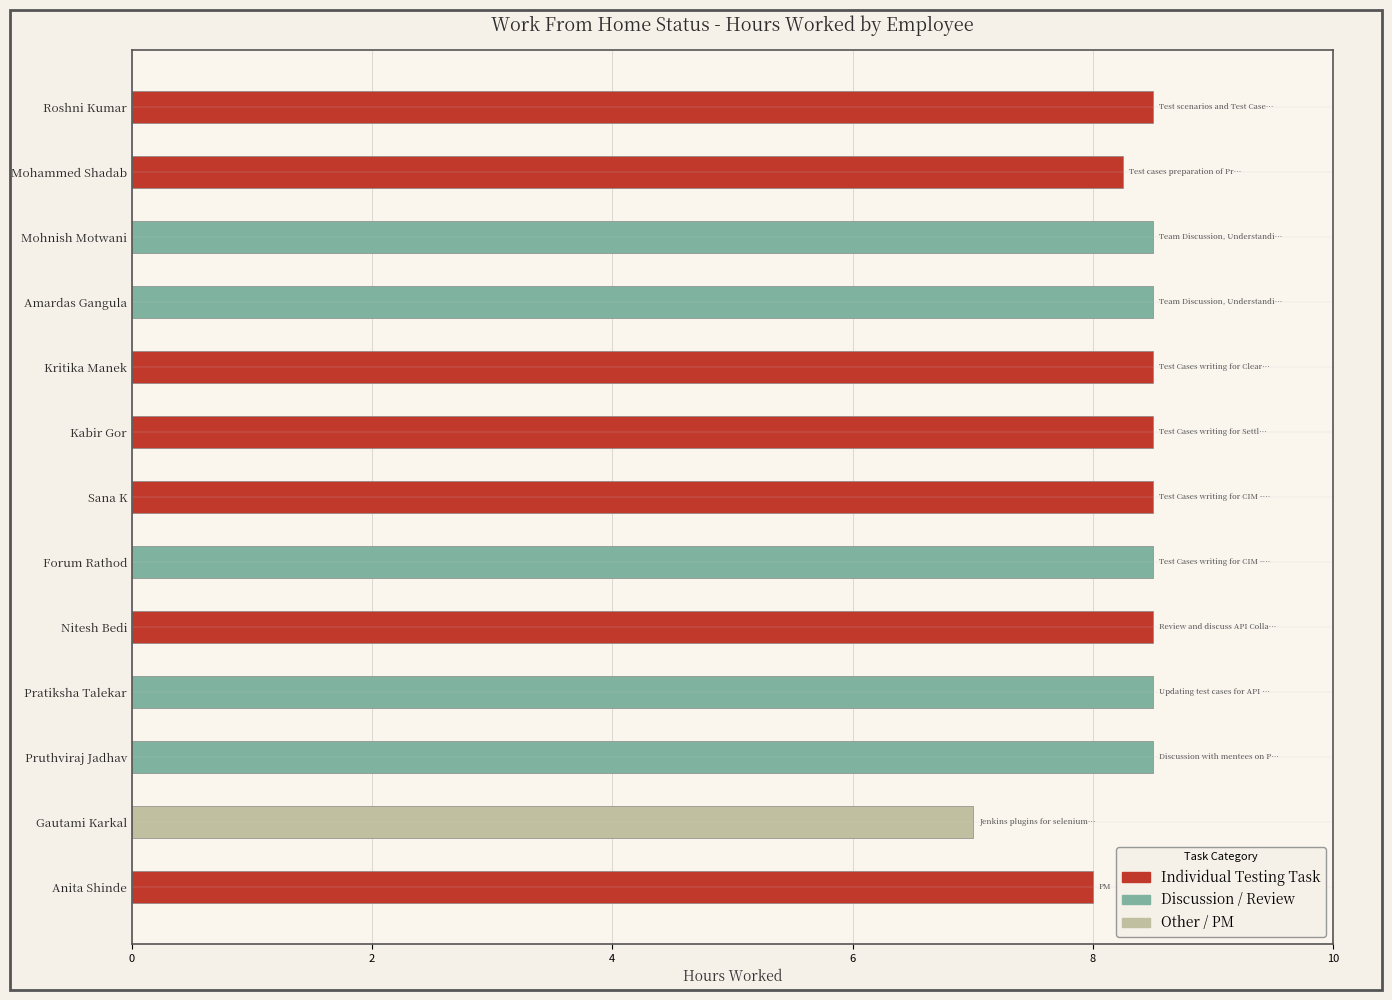

True or false: the data shows 2.1 at Pratiksha Talekar.

False